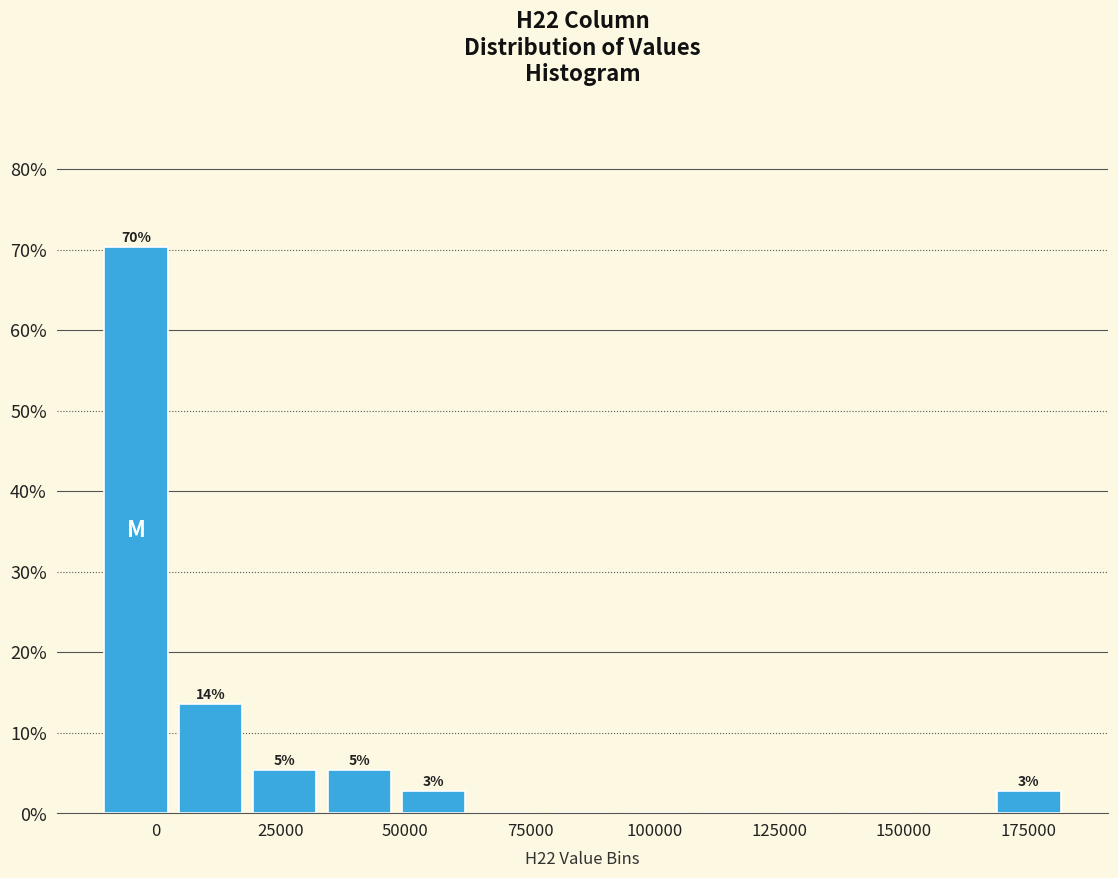

Around what value on the x-axis is the tallest bar? Give the approximate position of its centre, as read against the axis.

-5000